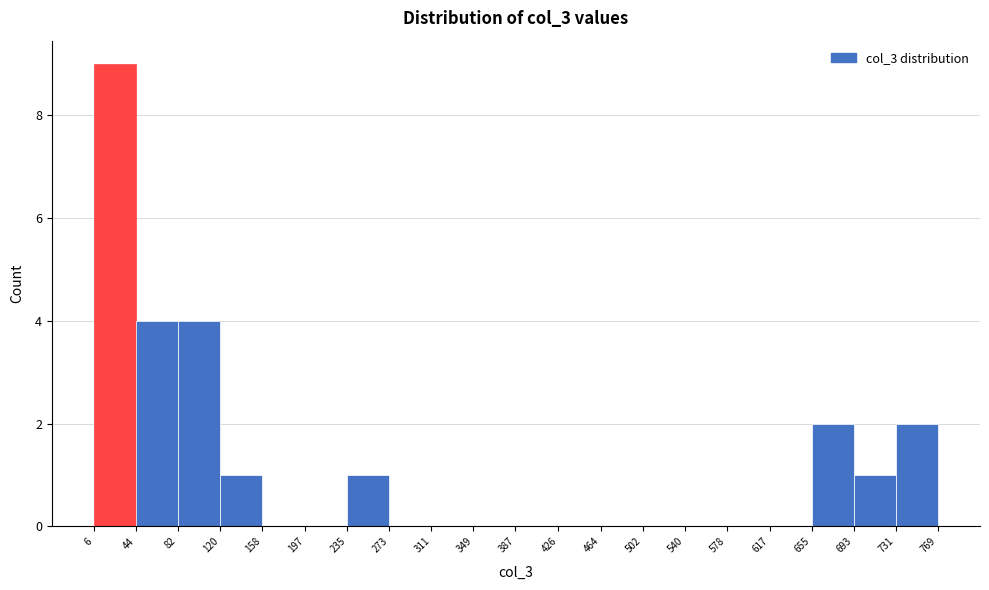

Reading left to right, list every bar in this chart as the range it spans on the x-axis followed by its height. The values are not printed on the chart, so give them approximately, as read against the axis.

6 to 44: 9
44 to 82: 4
82 to 120: 4
120 to 158: 1
158 to 197: 0
197 to 235: 0
235 to 273: 1
273 to 311: 0
311 to 349: 0
349 to 387: 0
387 to 426: 0
426 to 464: 0
464 to 502: 0
502 to 540: 0
540 to 578: 0
578 to 617: 0
617 to 655: 0
655 to 693: 2
693 to 731: 1
731 to 769: 2